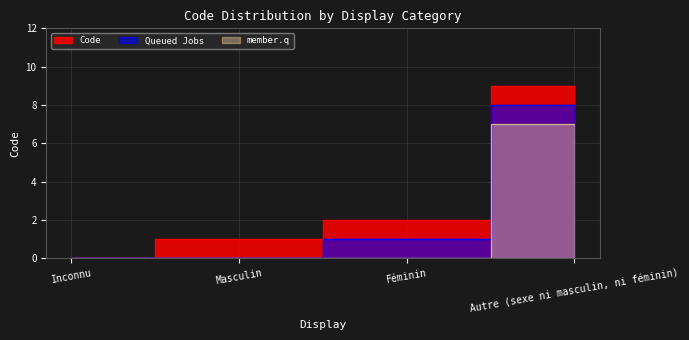

Reading left to right, extract all data points from this chart.

0	1	2	9